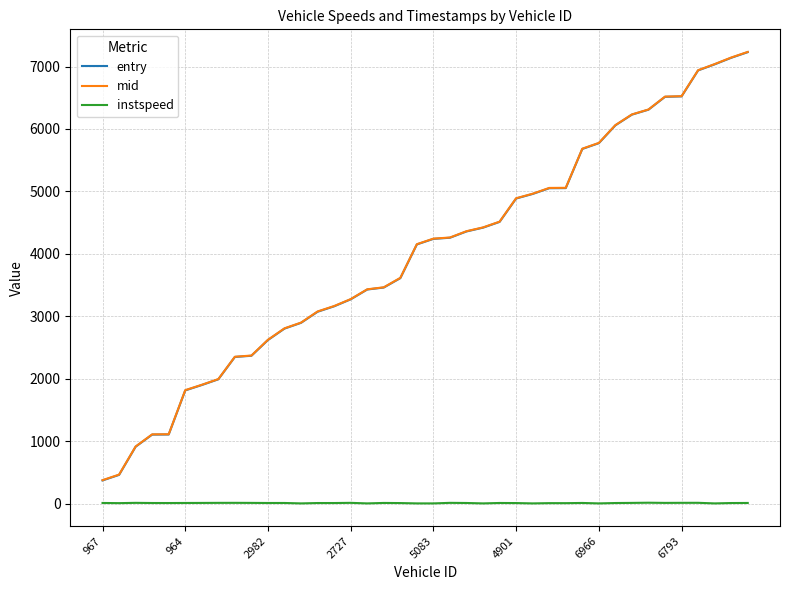

At how many categories does at least one series exceed 6998?

3